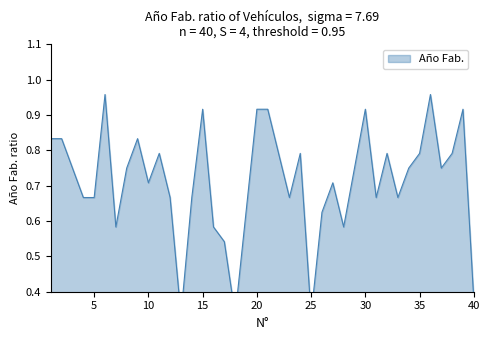

Rank the categories by value from lowest to highest.

13, 18, 25, 40, 17, 7, 16, 28, 19, 26, 4, 5, 12, 14, 23, 31, 33, 10, 27, 3, 8, 29, 34, 37, 11, 22, 24, 32, 35, 38, 1, 2, 9, 15, 20, 21, 30, 39, 6, 36